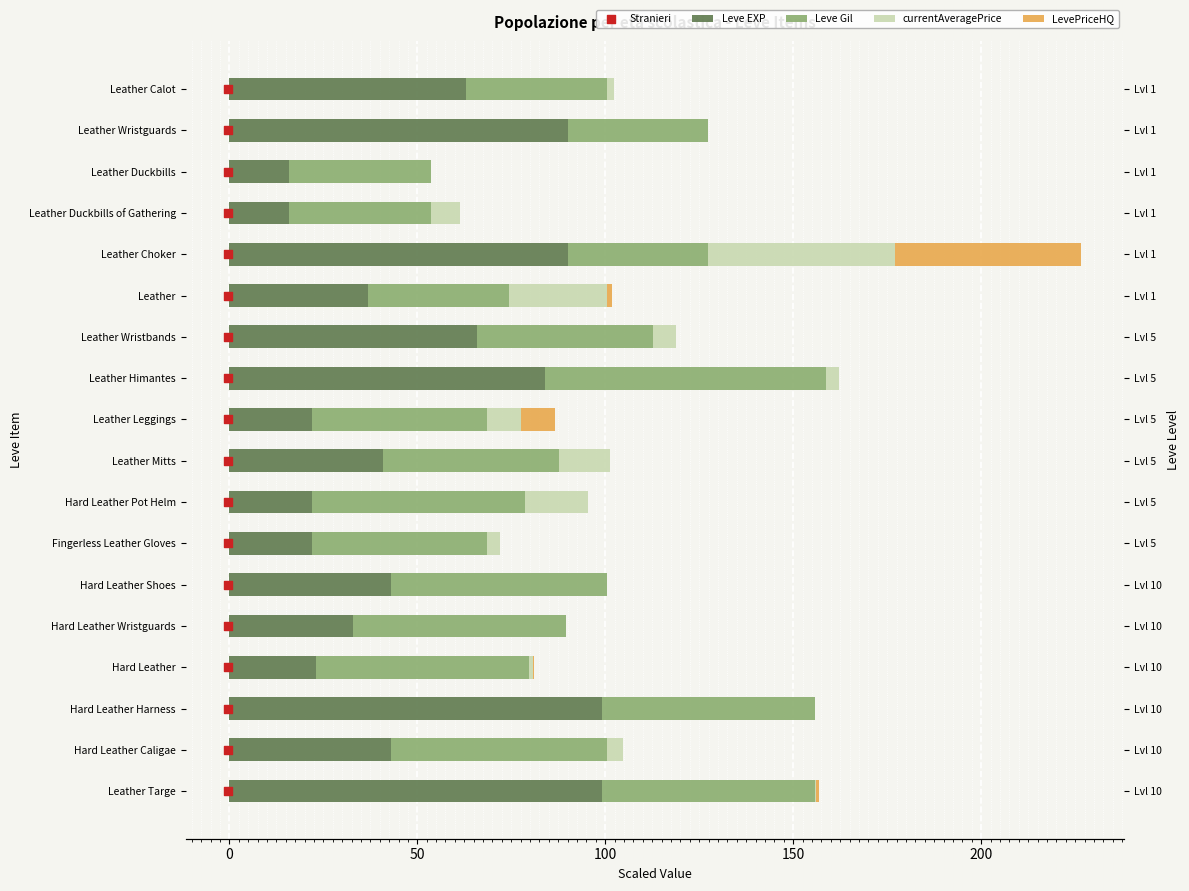

Which series contains the lowest Y value?

currentAveragePrice